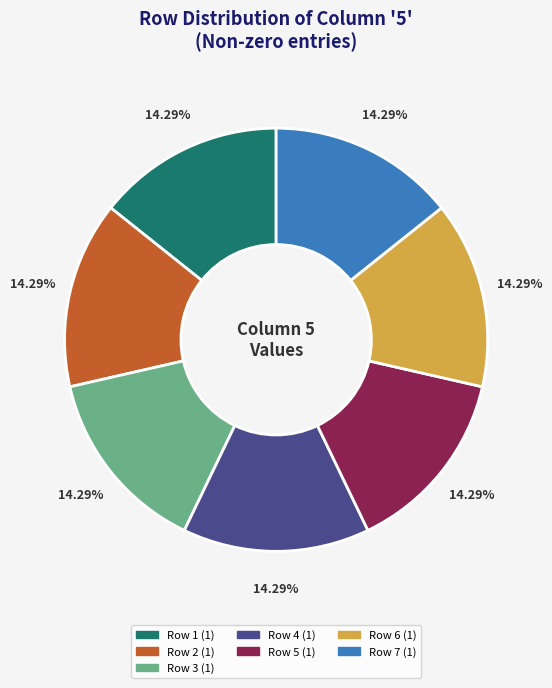

Does any single category account for the majority?

No